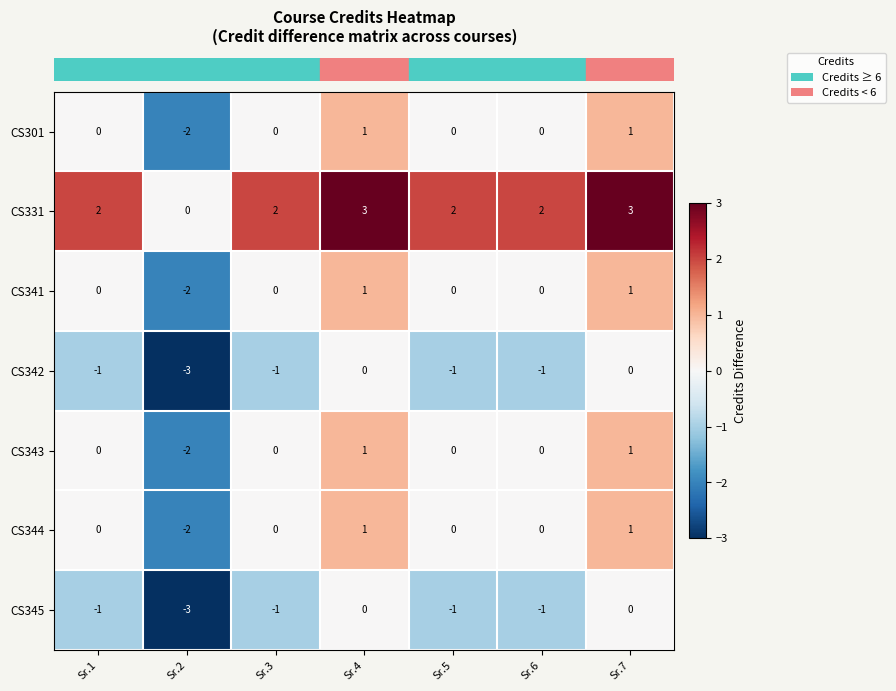

What is the smallest value displayed?

-3